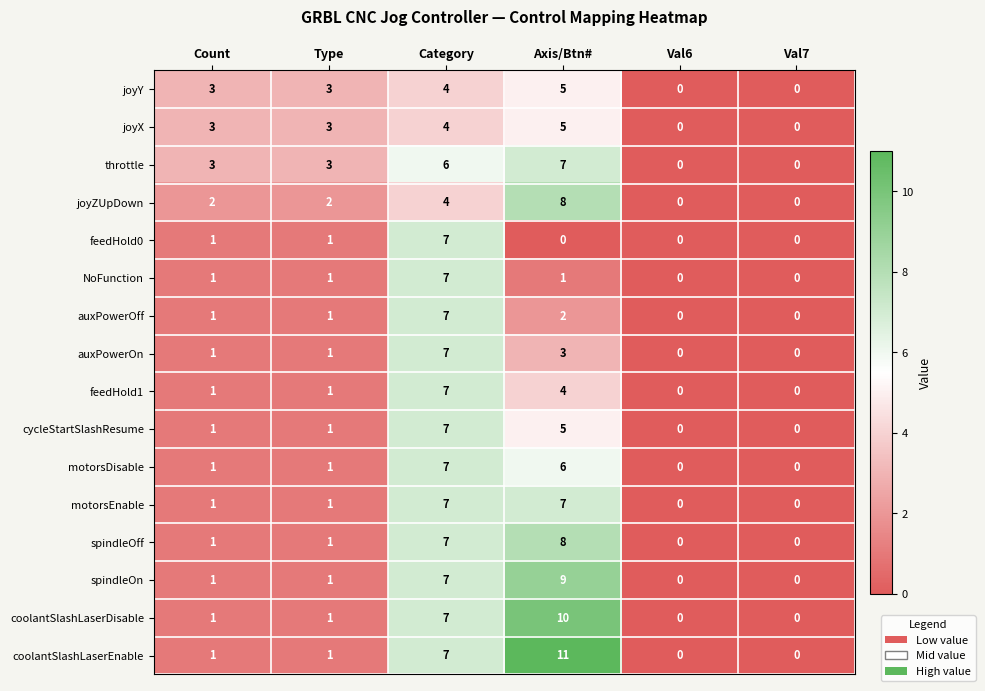

What is the spread (max minus min) of values at Axis/Btn#?

11